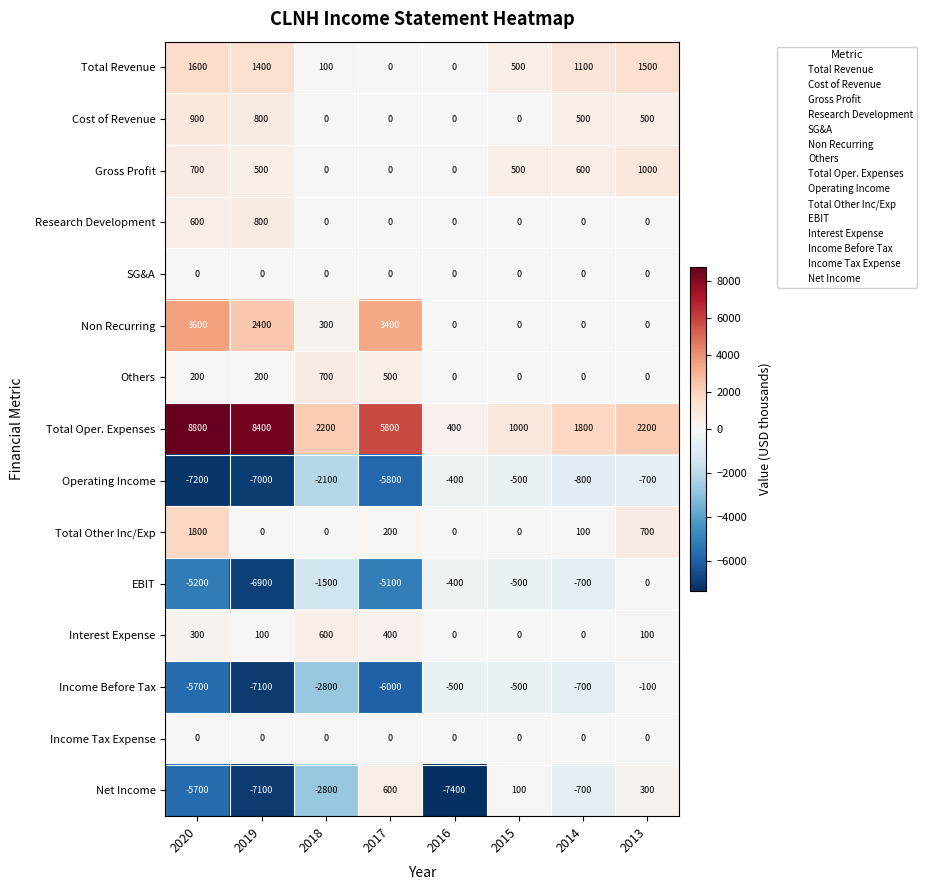

At which label is Income Before Tax closest to -3600?

2018